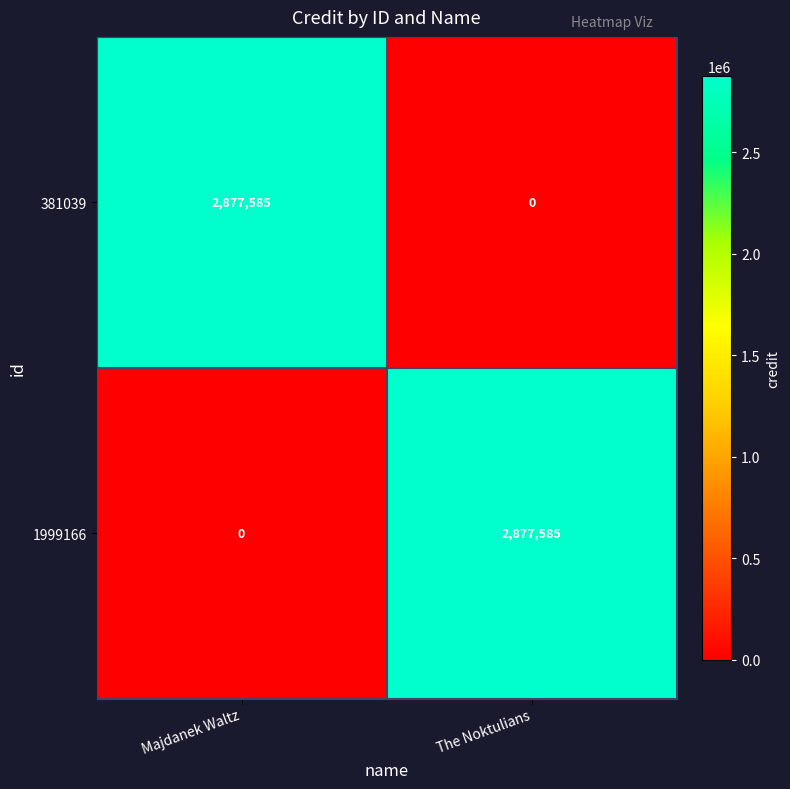

True or false: 381039 has a value of 1943794 at Majdanek Waltz.

False